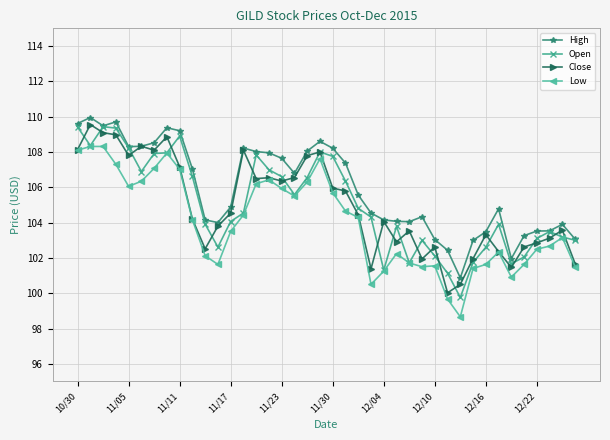

What is the minimum value shown in the chart?

98.7